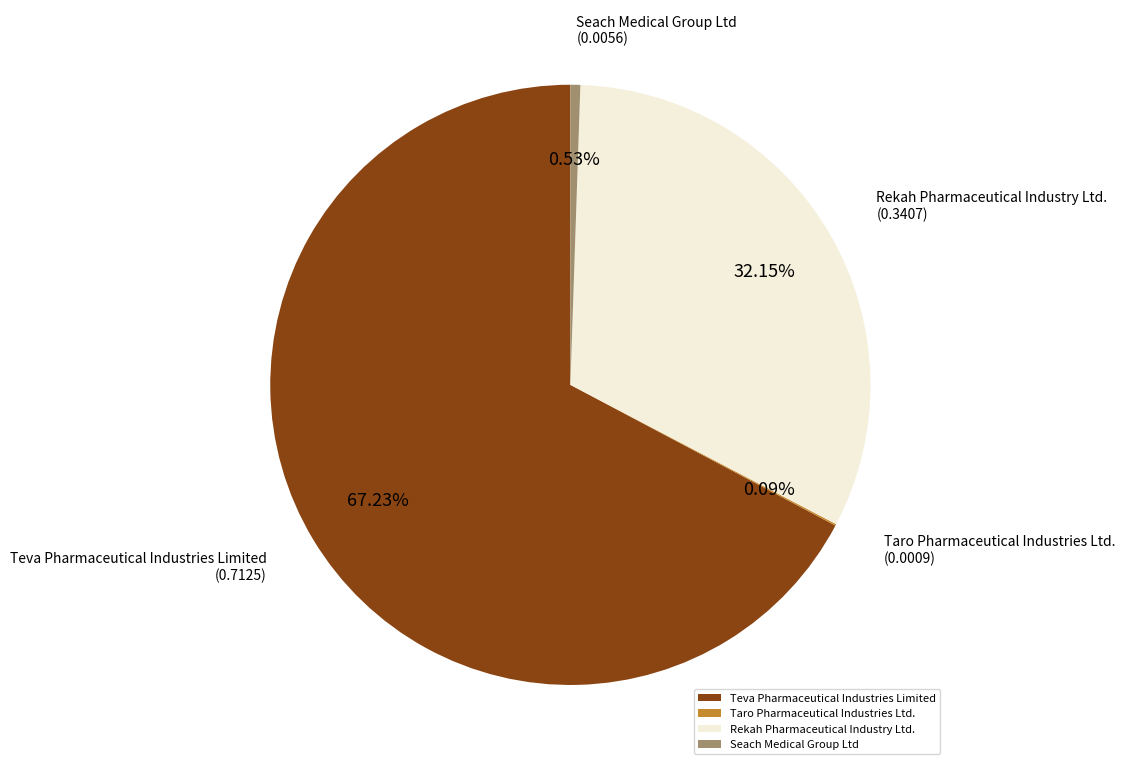

Does Seach Medical Group Ltd account for over 50% of the chart?

No